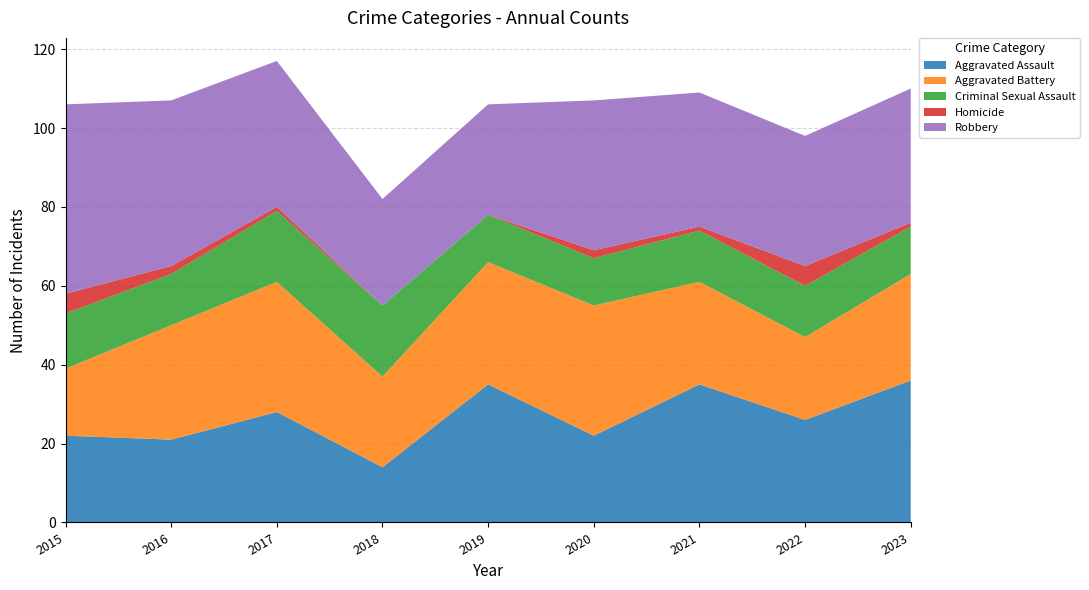

Reading left to right, list all the values displayed in this chart.

Aggravated Assault: 2015=22	2016=21	2017=28	2018=14	2019=35	2020=22	2021=35	2022=26	2023=36
Aggravated Battery: 2015=17	2016=29	2017=33	2018=23	2019=31	2020=33	2021=26	2022=21	2023=27
Criminal Sexual Assault: 2015=14	2016=13	2017=18	2018=18	2019=12	2020=12	2021=13	2022=13	2023=12
Homicide: 2015=5	2016=2	2017=1	2018=0	2019=0	2020=2	2021=1	2022=5	2023=1
Robbery: 2015=48	2016=42	2017=37	2018=27	2019=28	2020=38	2021=34	2022=33	2023=34